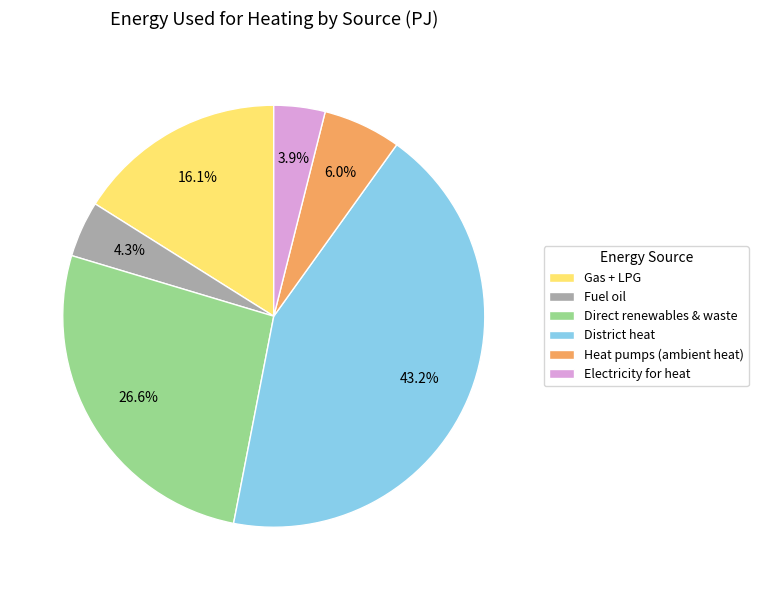

Which has a higher value, Heat pumps (ambient heat) or District heat?

District heat